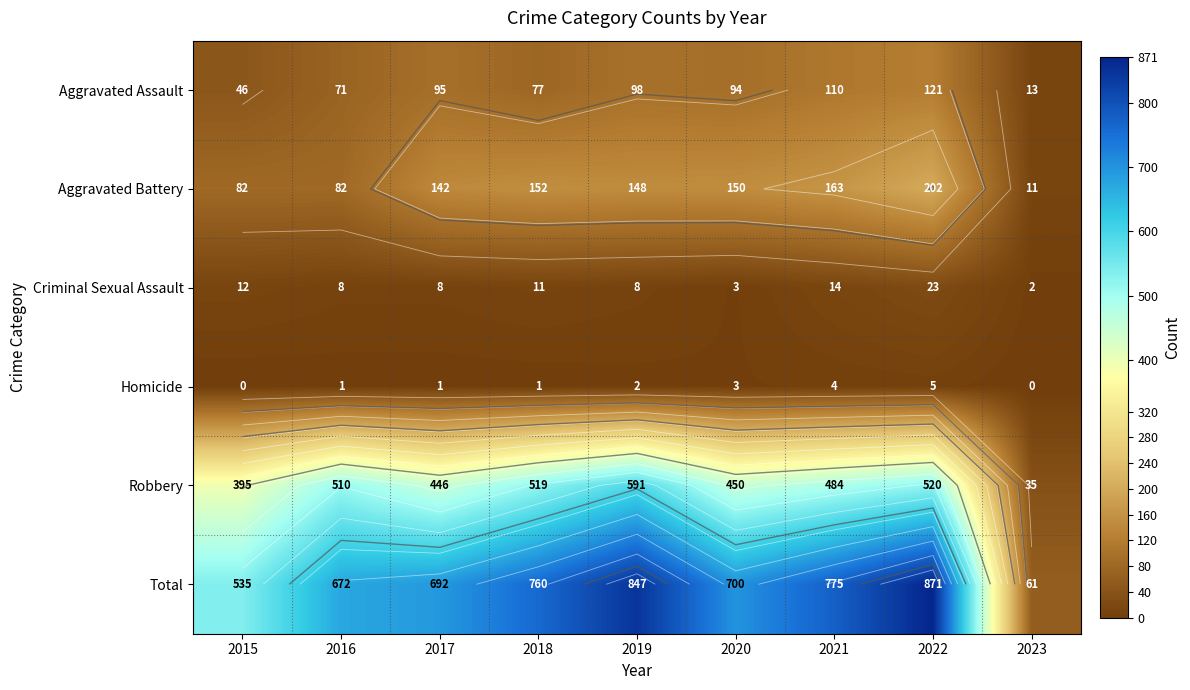

Which series has the widest spread of values?

Total